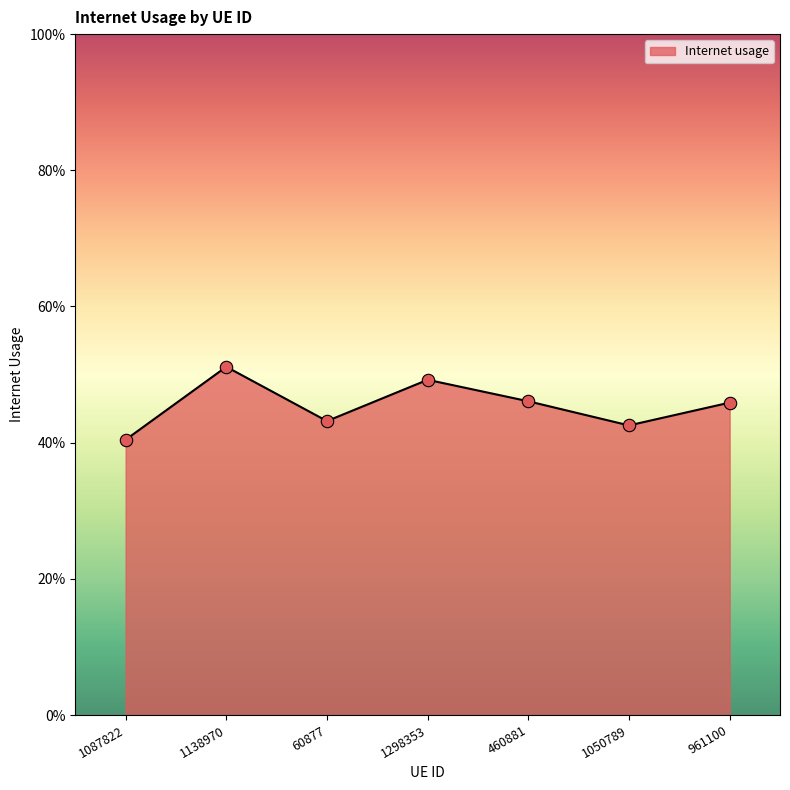

Between 1138970 and 60877, which is larger?

1138970